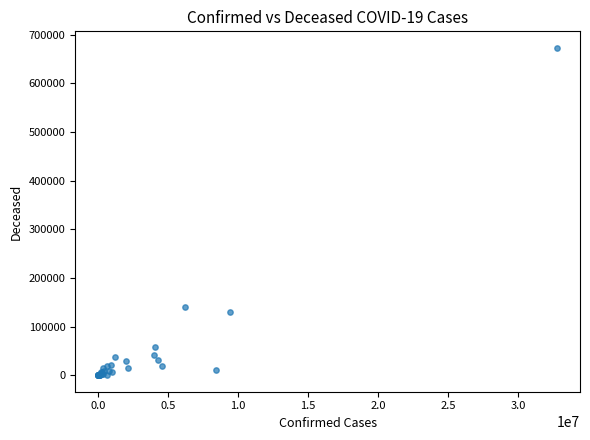

What Y value in the scatter plot is closest to 336536?

140202